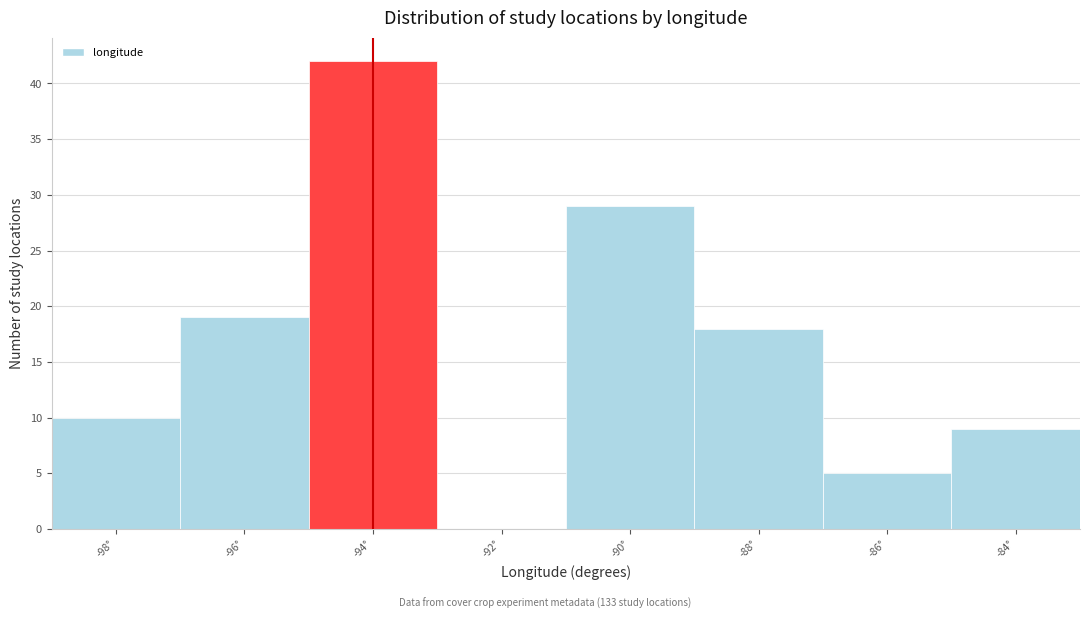

Reading left to right, what are all the values shown in this chart?

-98°=10	-96°=19	-94°=42	-92°=0	-90°=29	-88°=18	-86°=5	-84°=9